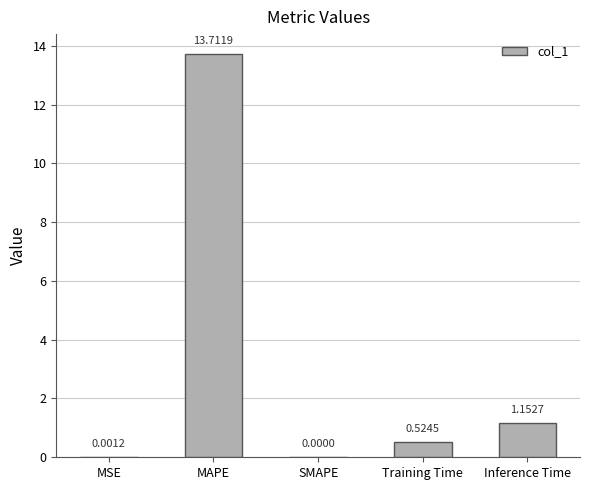

How many values are above zero?

4